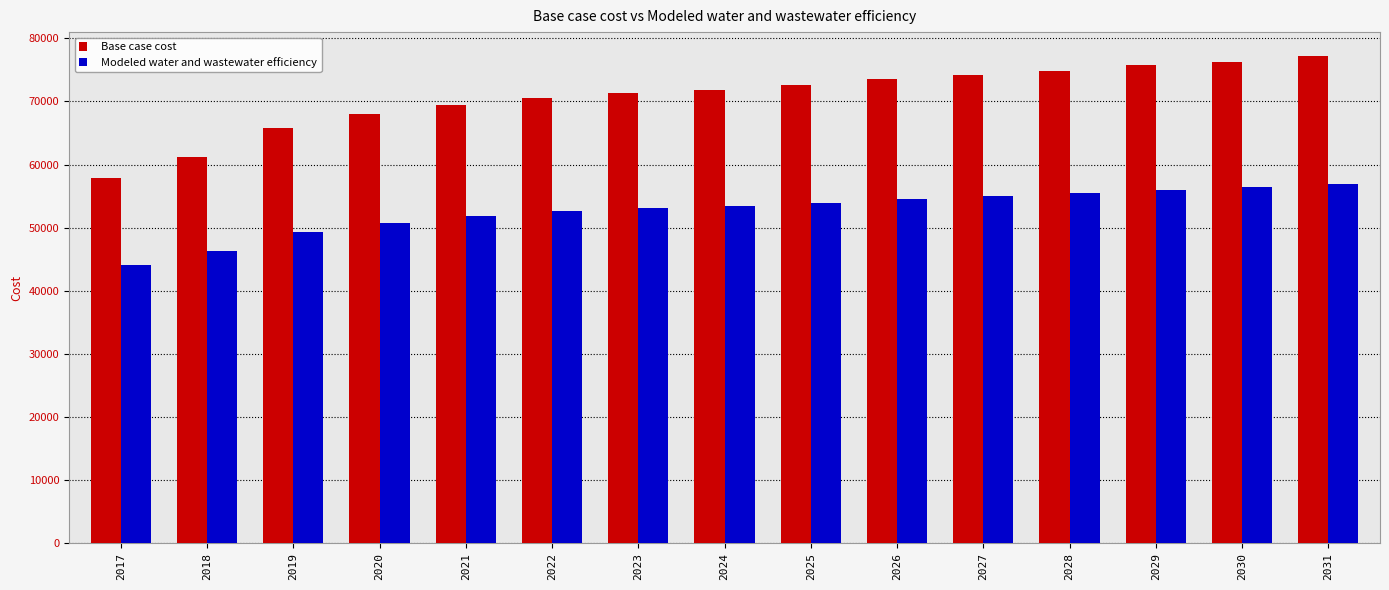

At 2027, list the series in order from largest to smallest.

Base case cost, Modeled water and wastewater efficiency